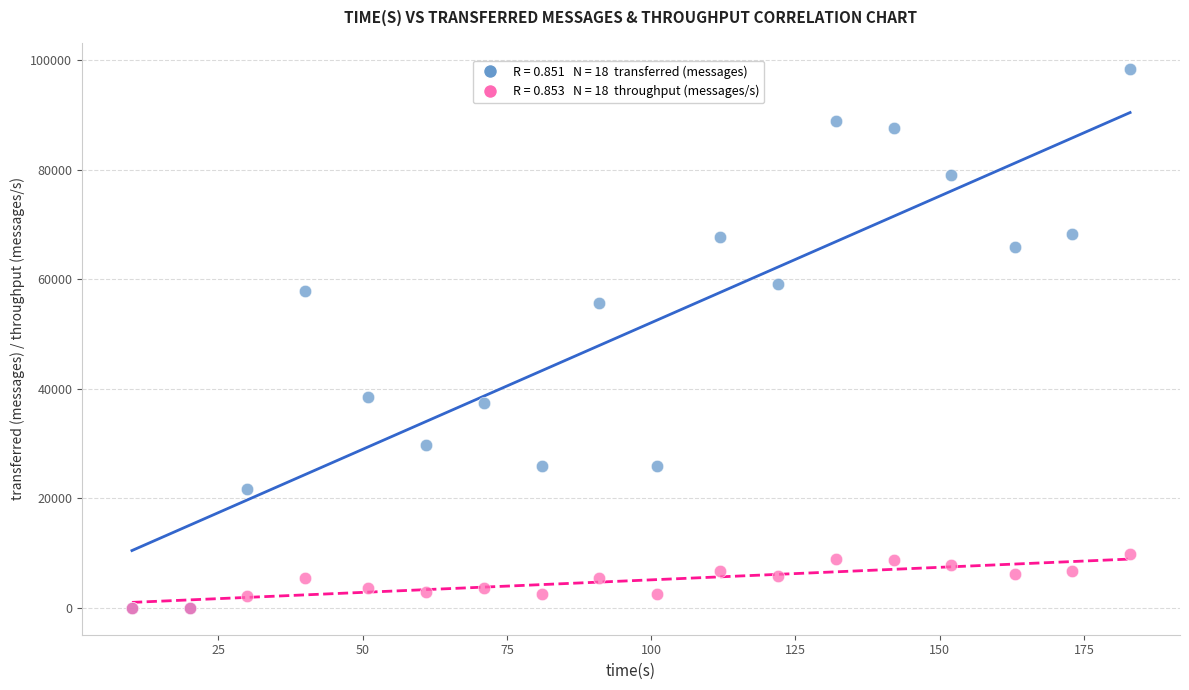

Across all series, what Y value is closest to 49140?

55560